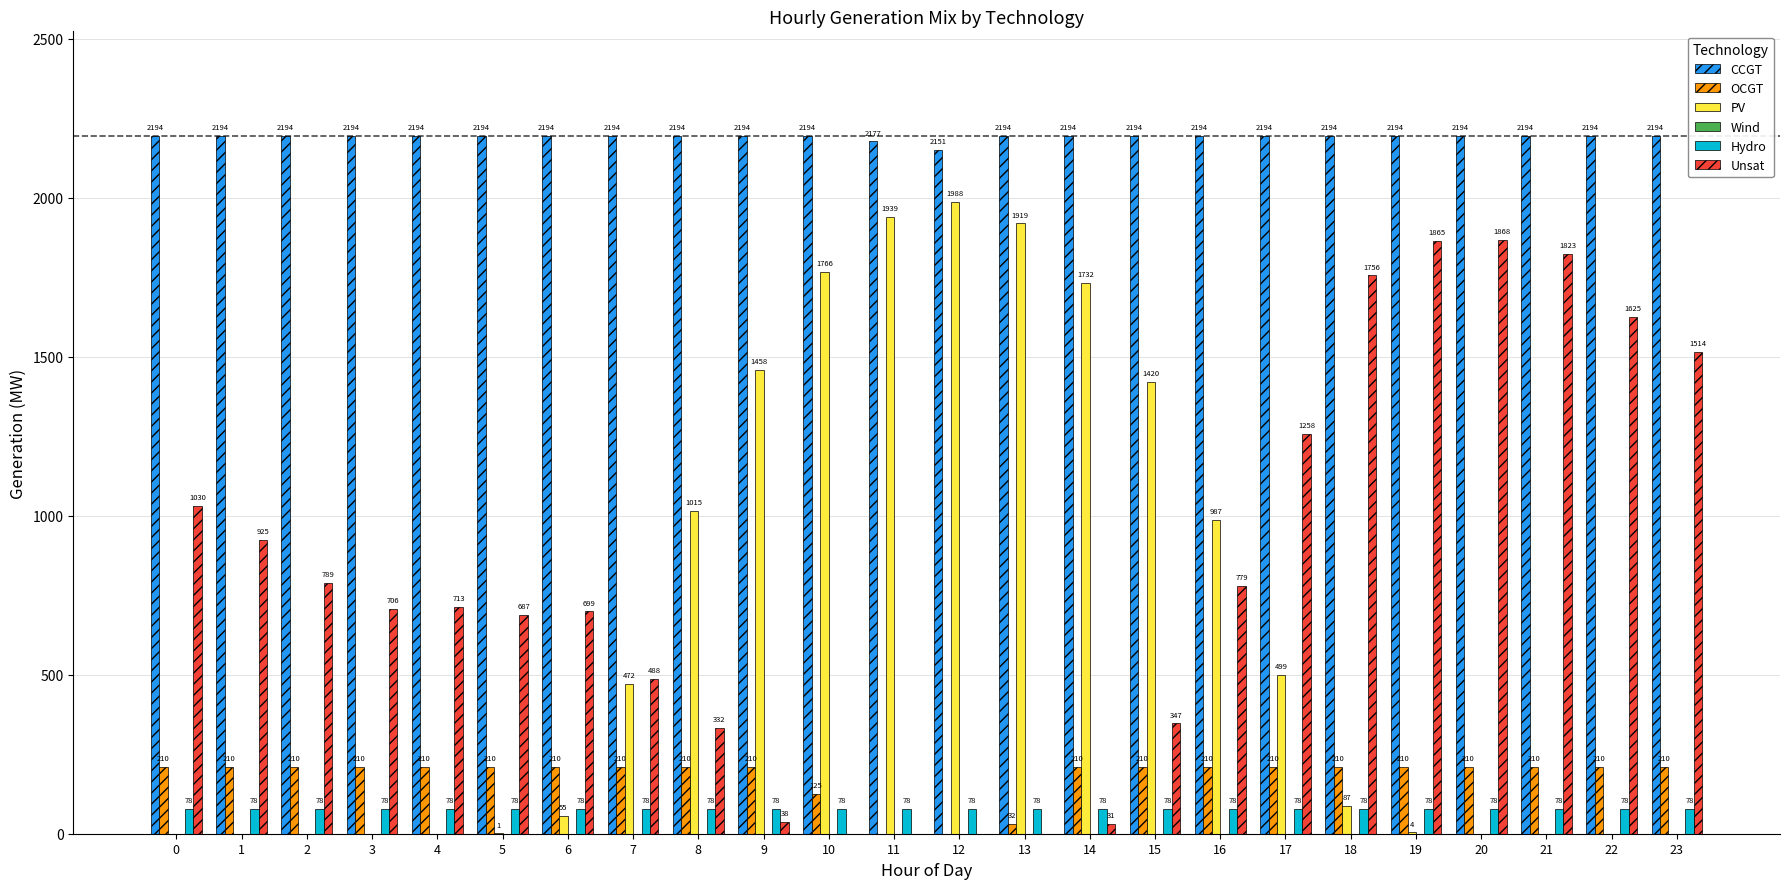

Read the Hydro value at 13.

78